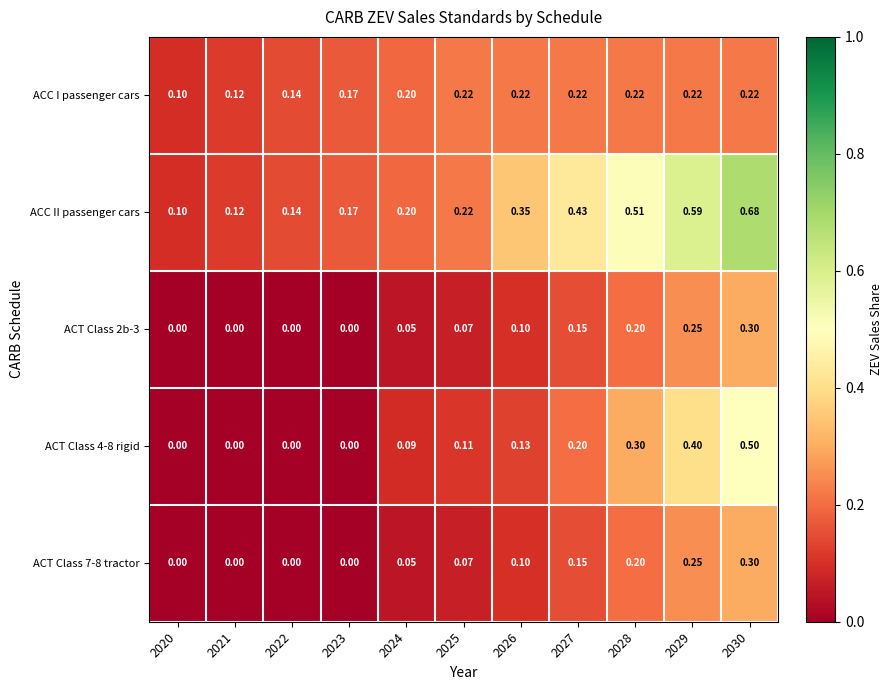

Is the value of ACT Class 4-8 rigid at 2027 greater than the value of ACC II passenger cars at 2021?

Yes